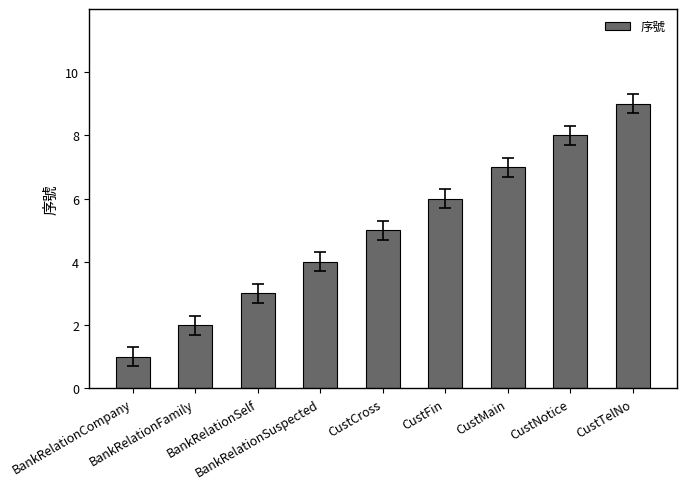

Reading left to right, list all the values displayed in this chart.

1	2	3	4	5	6	7	8	9